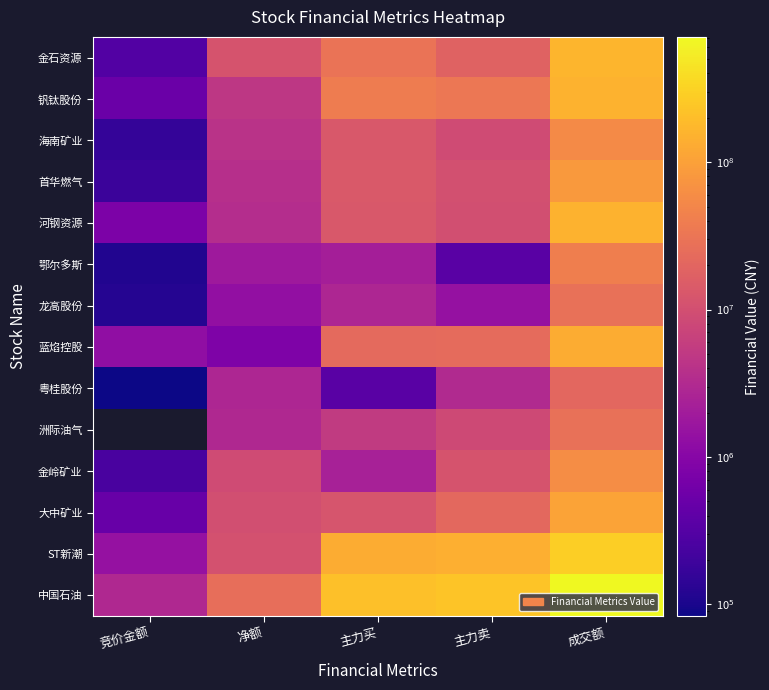

Which label corresponds to the smallest value in the chart?

竞价金额